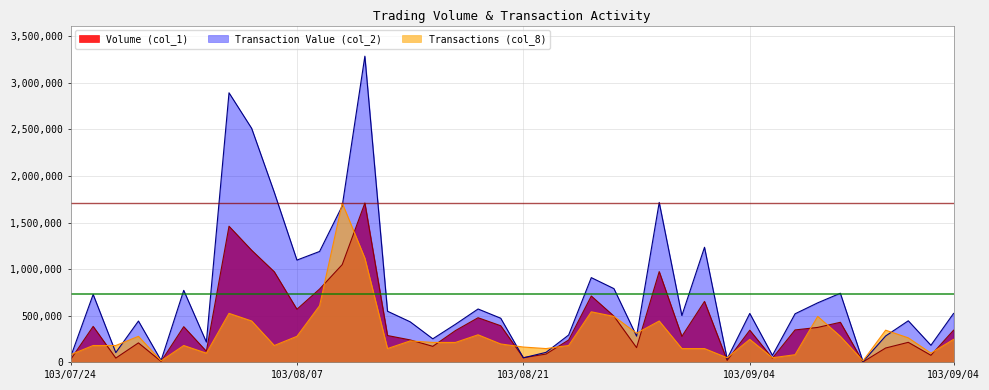

Between which two adjacent categories do Volume (col_1) and Transactions (col_8) first intersect?

103/07/24 and 103/07/25